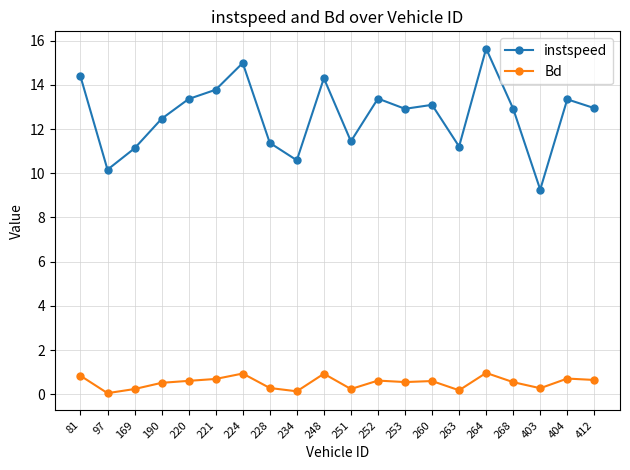

What is the average value of the instspeed series?

12.6